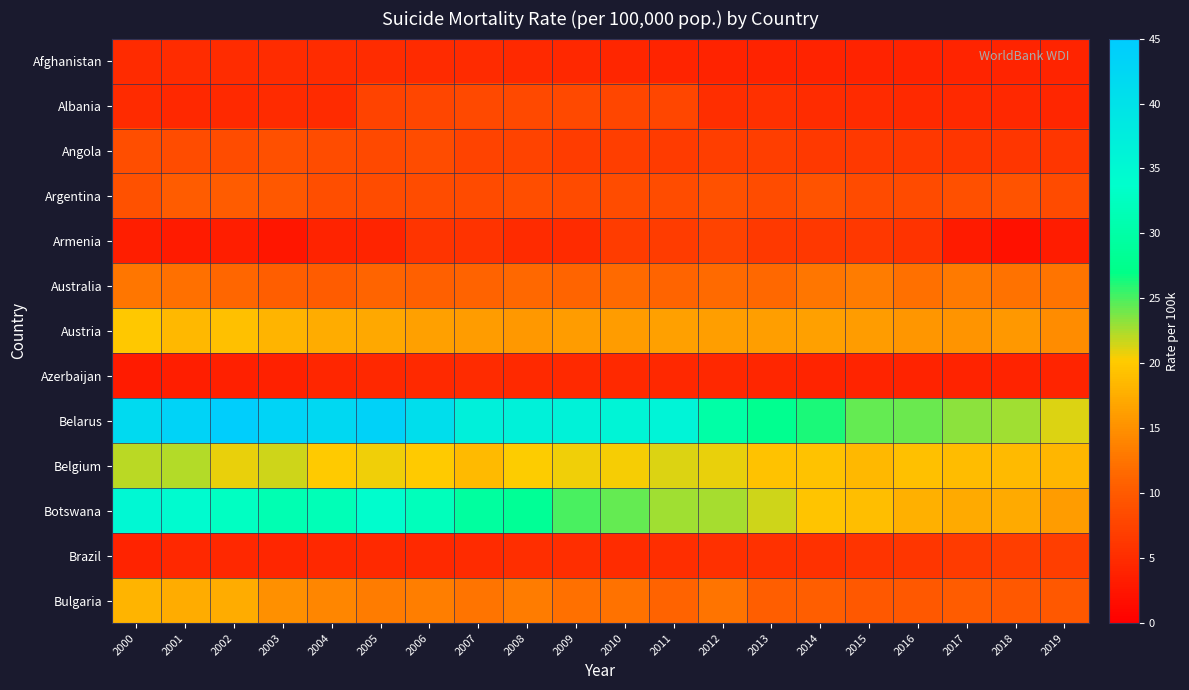

How many data points does each series have?

20